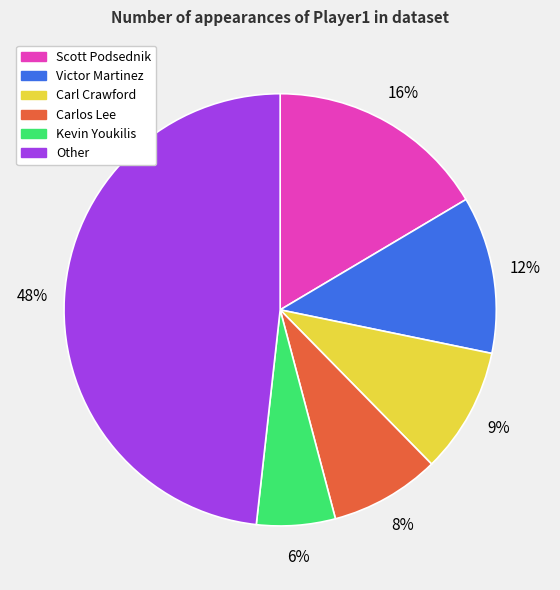

Which slice is the smallest?

Kevin Youkilis